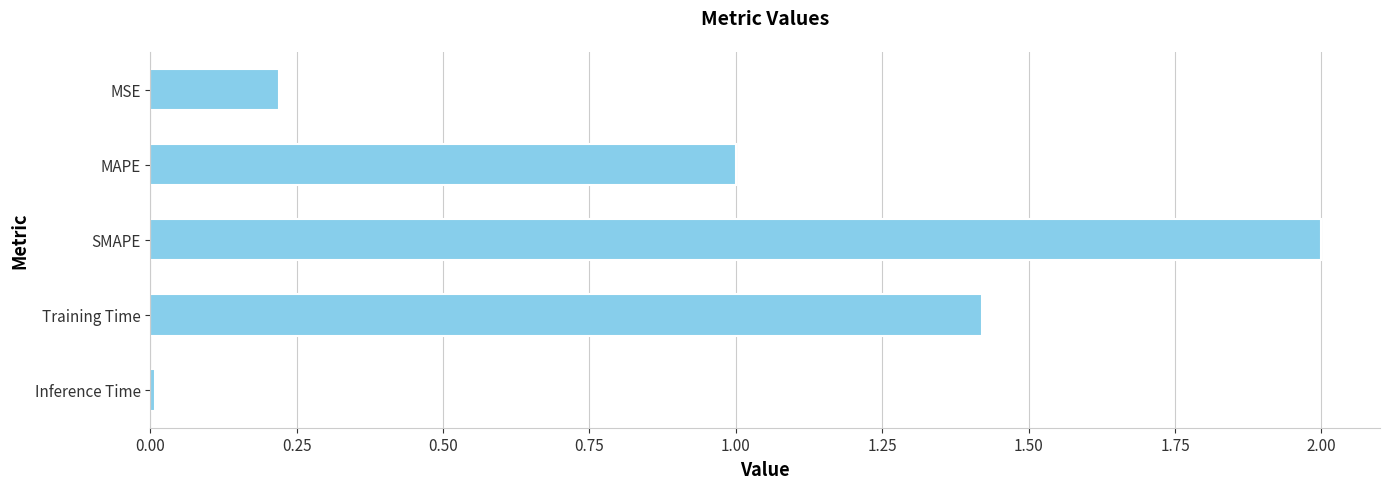

What position from the bottom is MAPE?

4